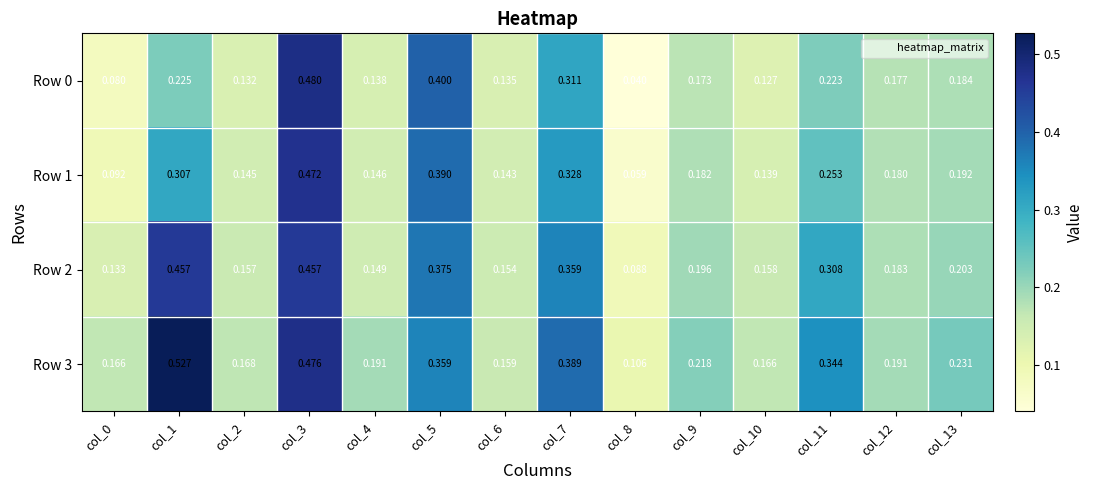

Is the value of Row 3 at col_11 greater than the value of Row 1 at col_6?

Yes